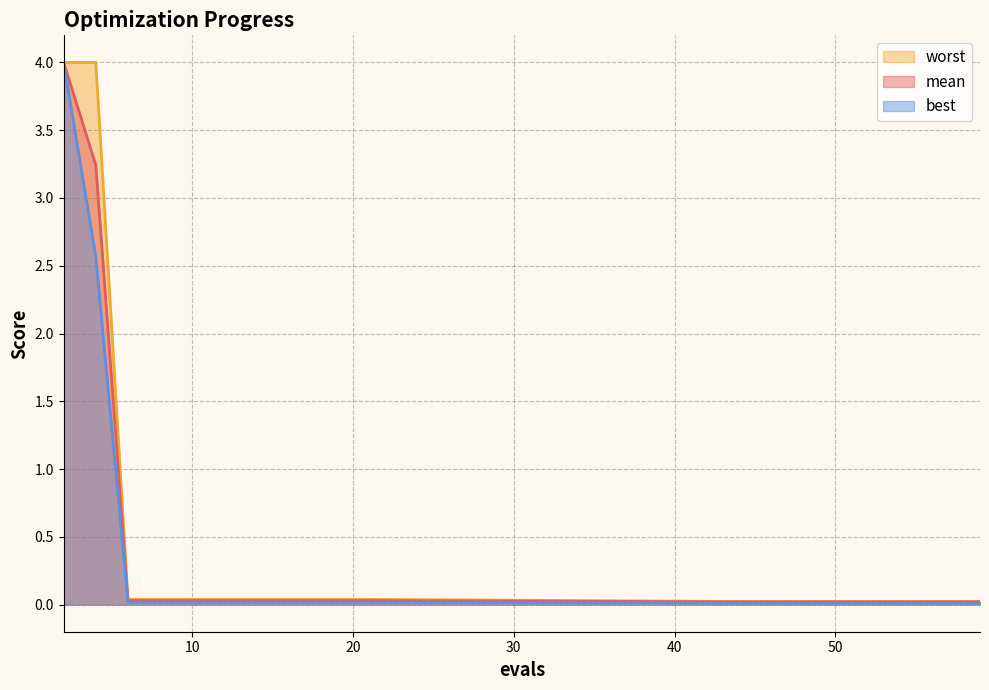

The best series shows 4.0 at 2. True or false?

True